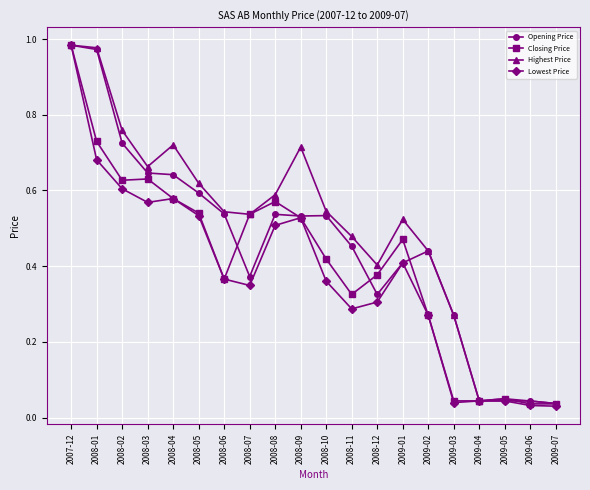

The Highest Price series shows 0.5 at 2008-10. True or false?

True